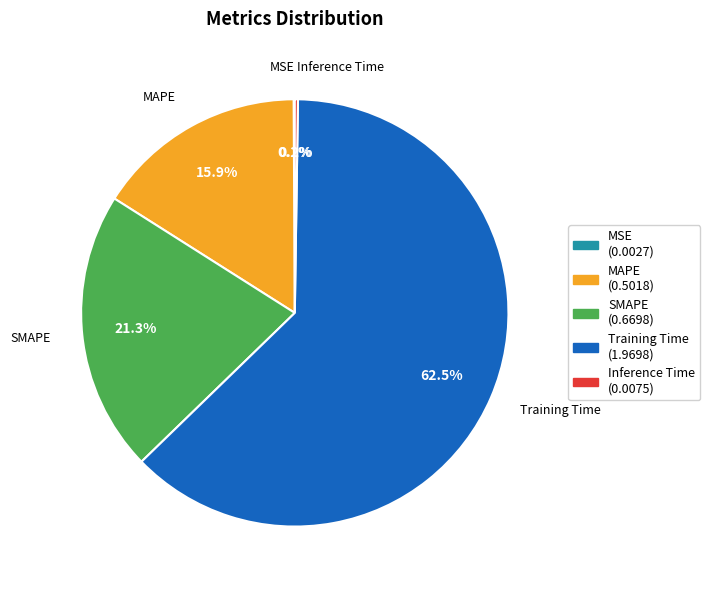

Does Training Time represent more than half of the total?

Yes